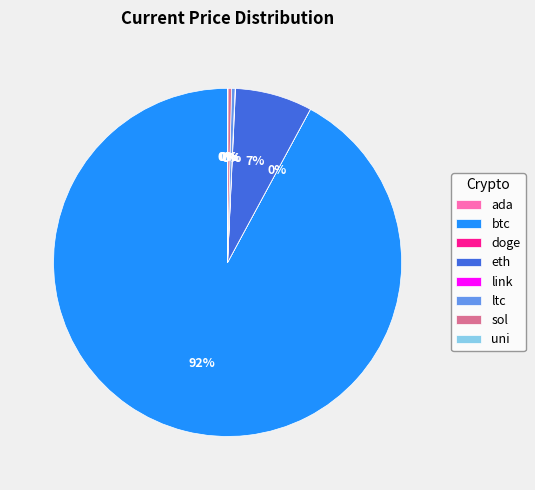

Between btc and sol, which is larger?

btc